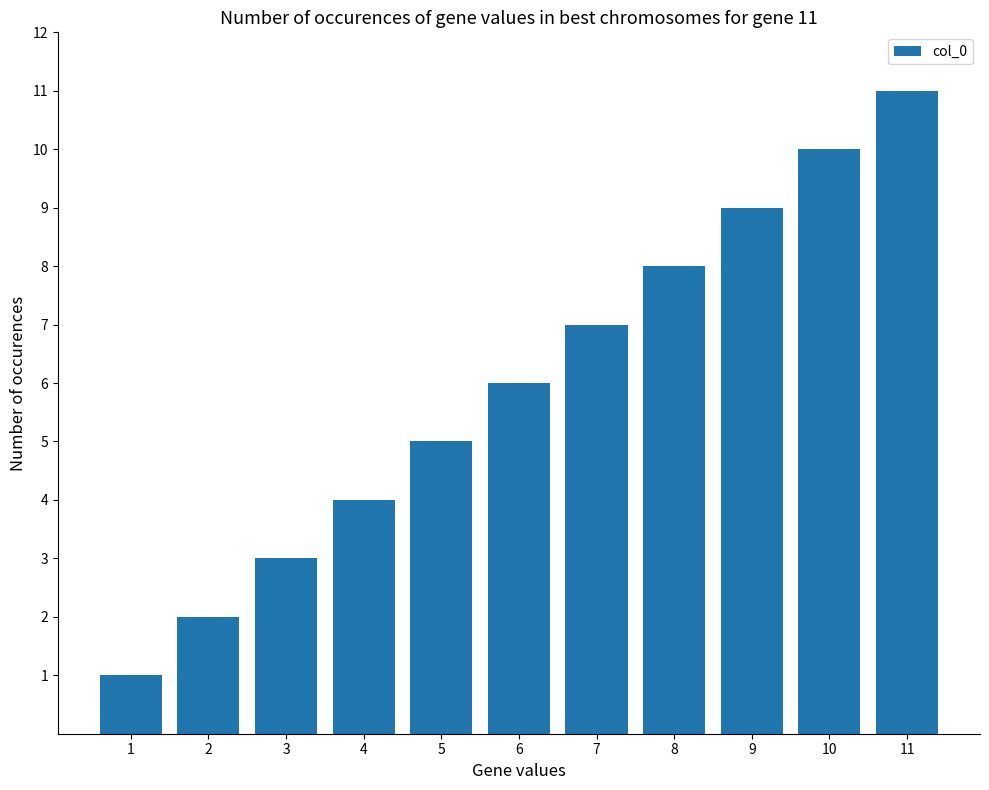

How many distinct data groups are displayed?

1